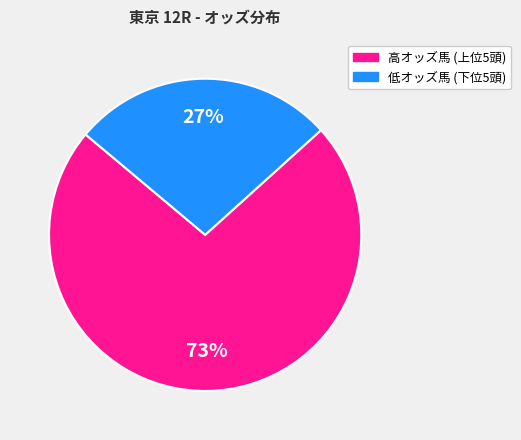

To the nearest percent, what is the difference between the largest and smallest slice percentages?

46%